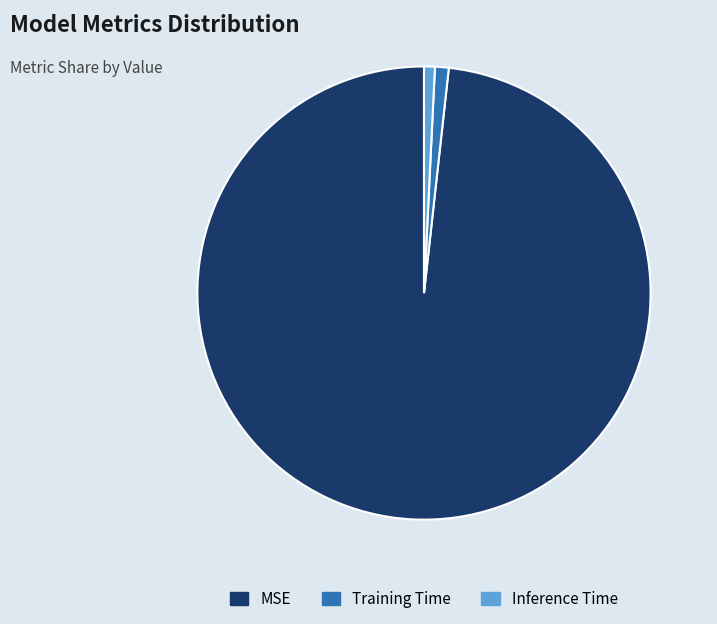

The Training Time slice represents 1% of the pie. True or false?

True